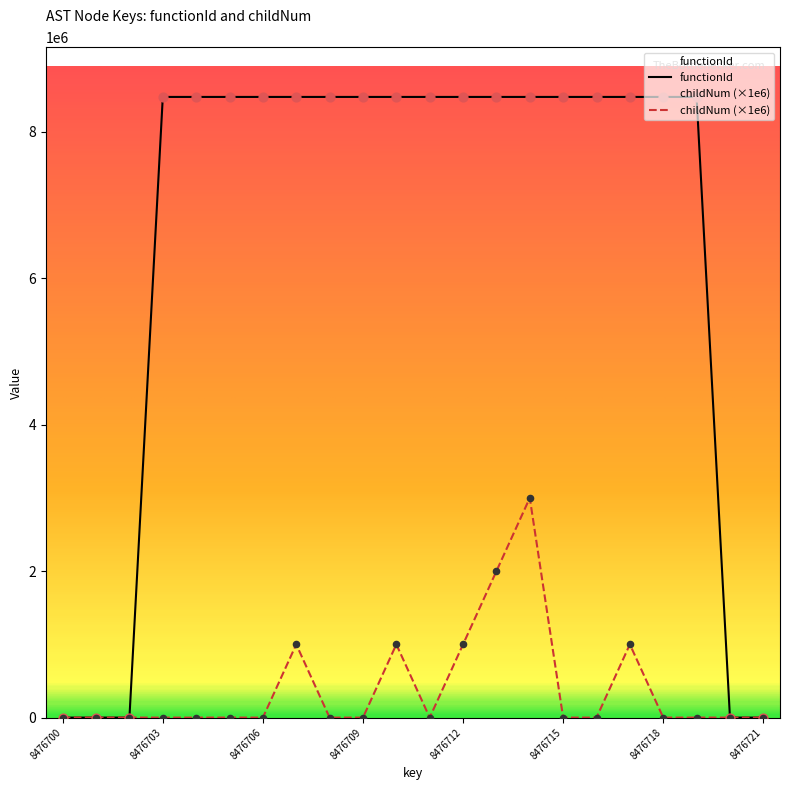

Which series has the largest total across all categories?

functionId